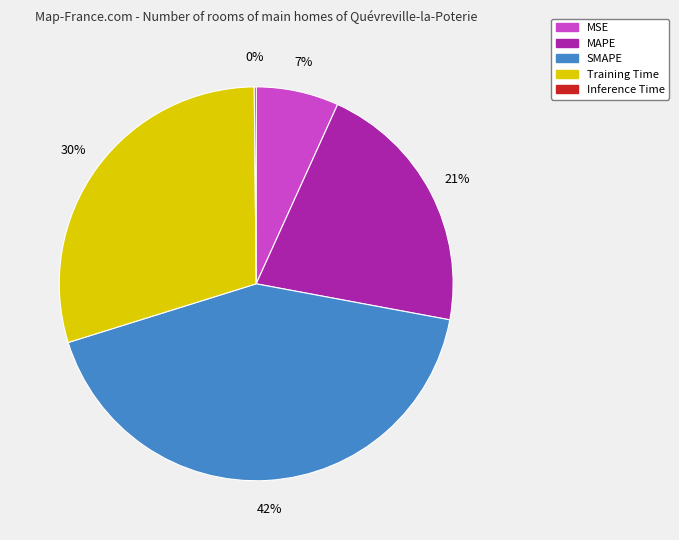

Approximately how many times larger is the value at Training Time compared to MAPE?

1.4